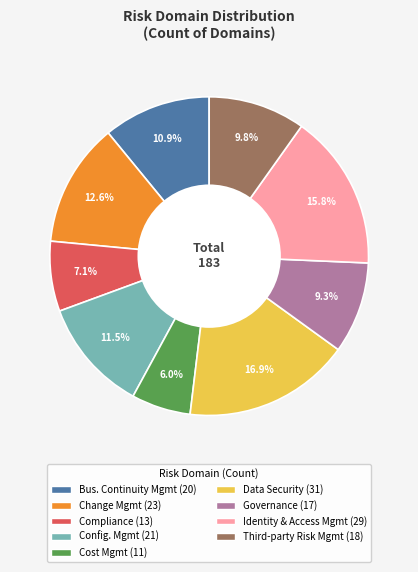

Does any single category account for the majority?

No